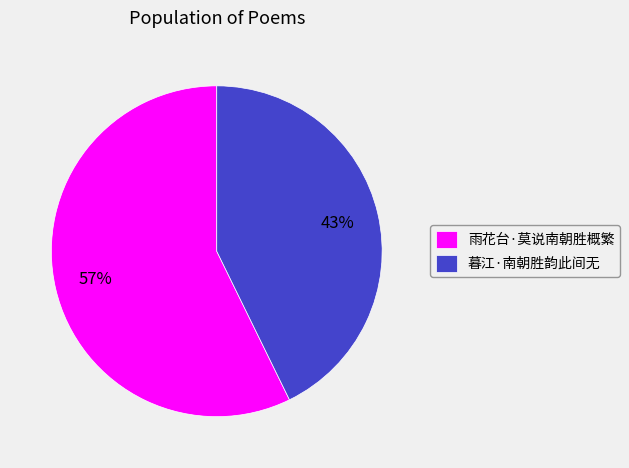

The 暮江·南朝胜韵此间无 slice represents 57% of the pie. True or false?

False